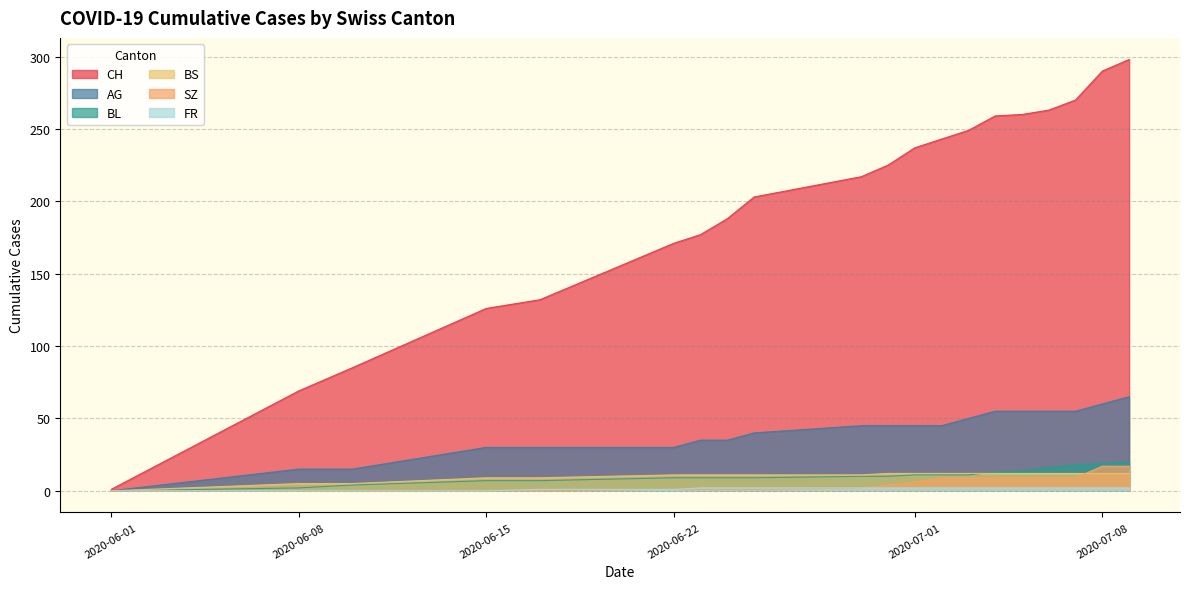

How many lines are shown in the chart?

6